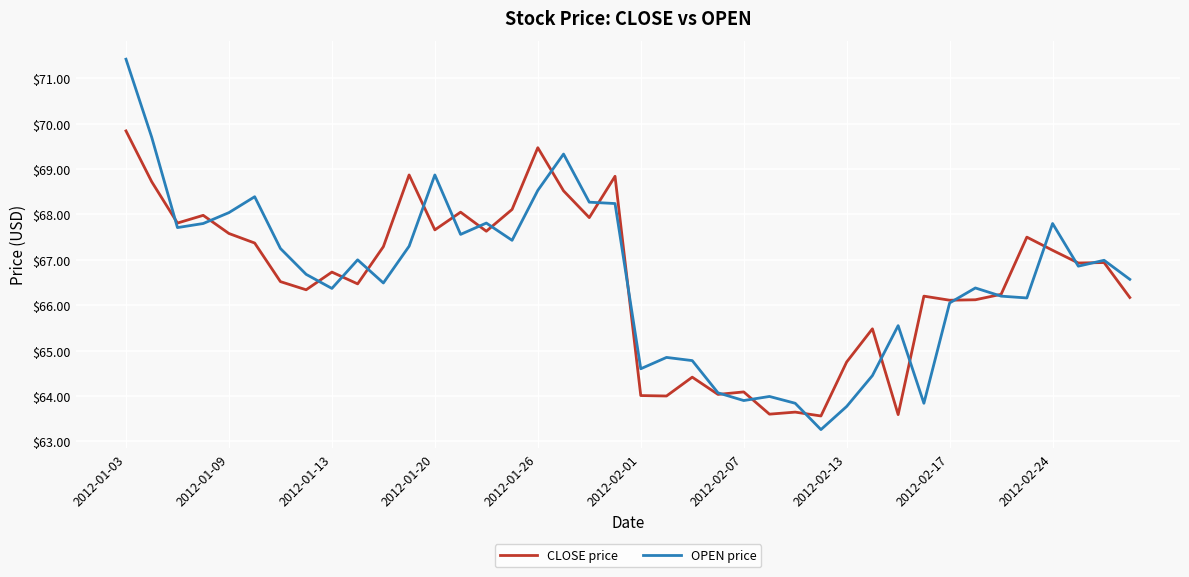

Which series has the widest spread of values?

OPEN price